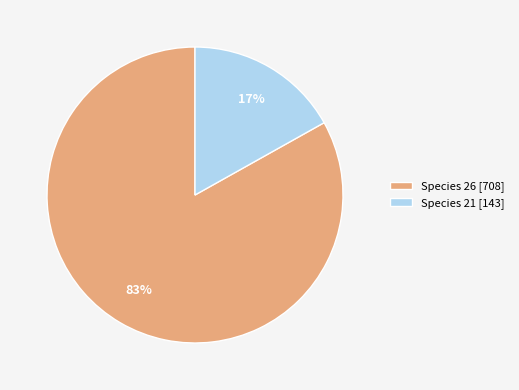

Which has a higher value, Species 21 [143] or Species 26 [708]?

Species 26 [708]